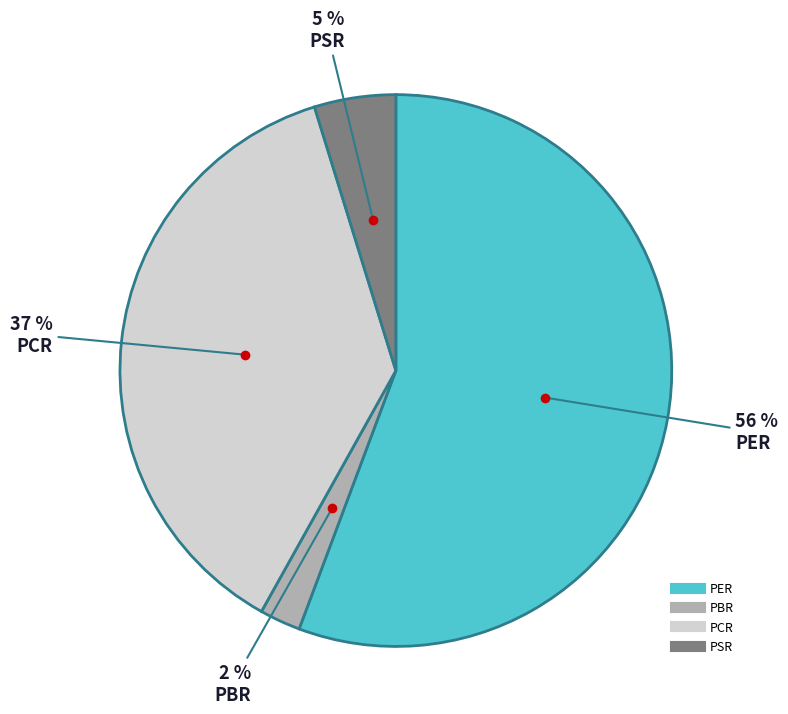

Between PER and PSR, which is larger?

PER